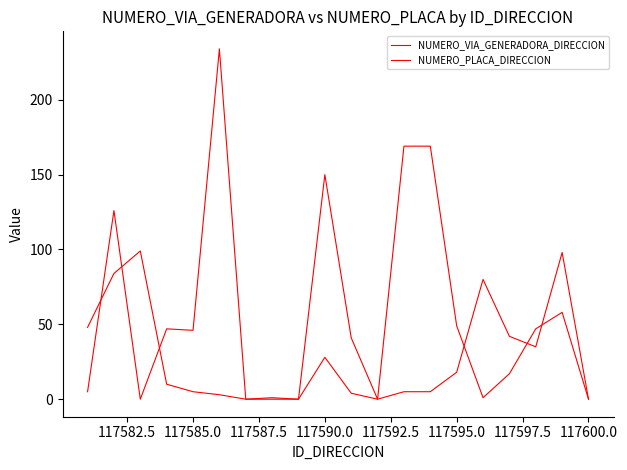

In NUMERO_VIA_GENERADORA_DIRECCION, how many points are higher than both neighbors (excluding endpoints)?

5